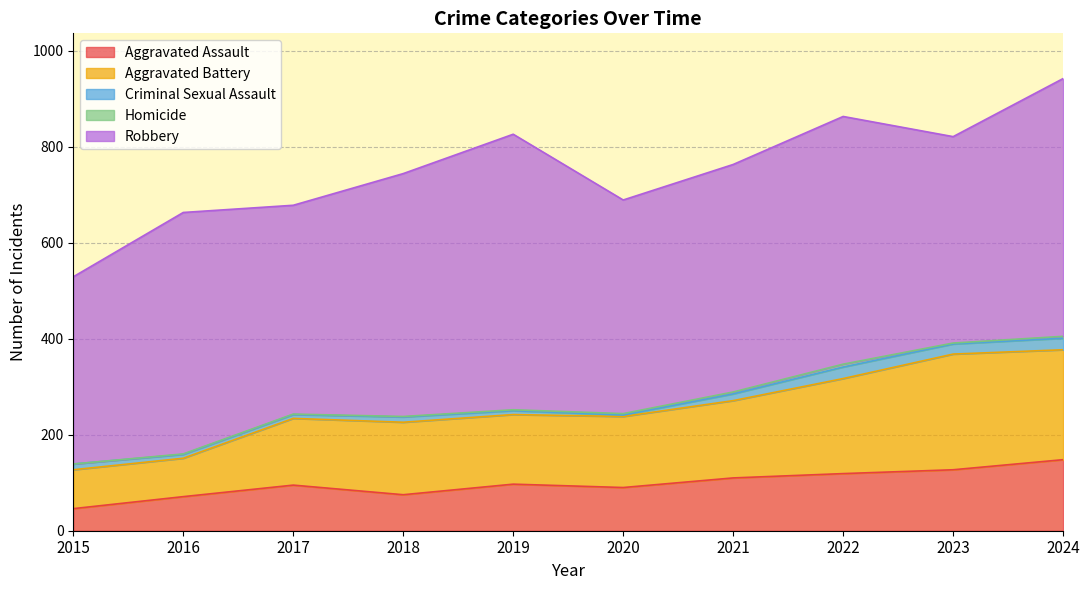

At which label does Robbery reach its peak?

2019